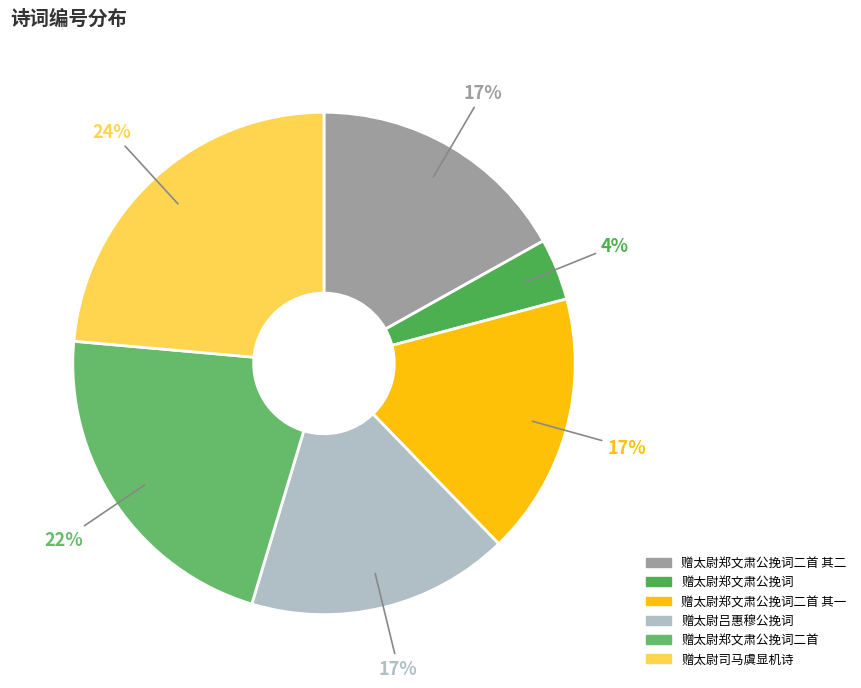

How much of the chart is everything except 赠太尉郑文肃公挽词?

96.0%